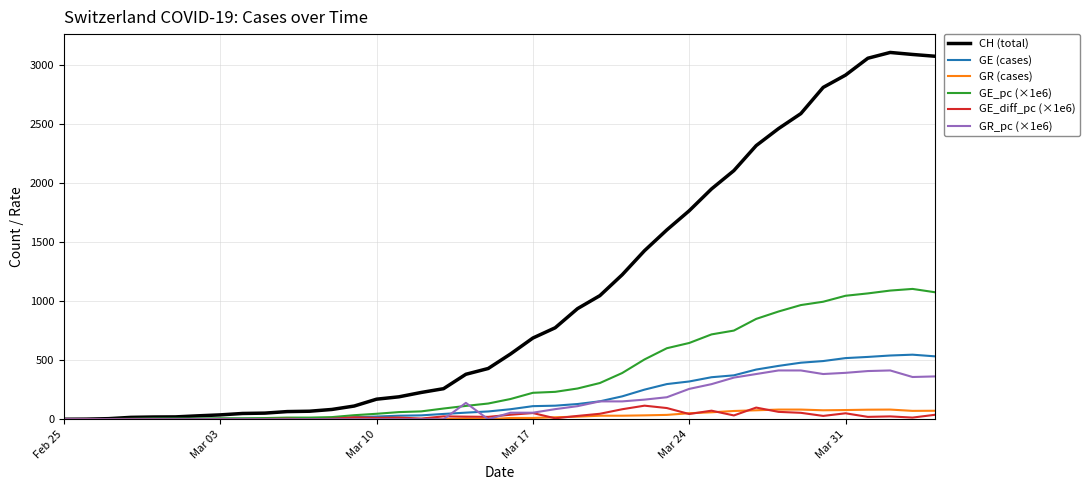

Which series has the largest total across all categories?

CH (total)